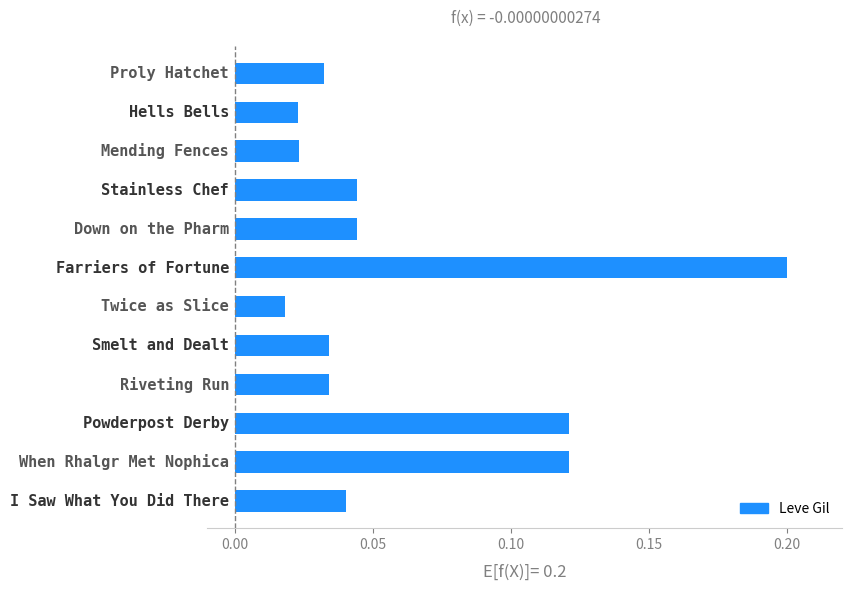

Count the values in the range 0 to 1.

12